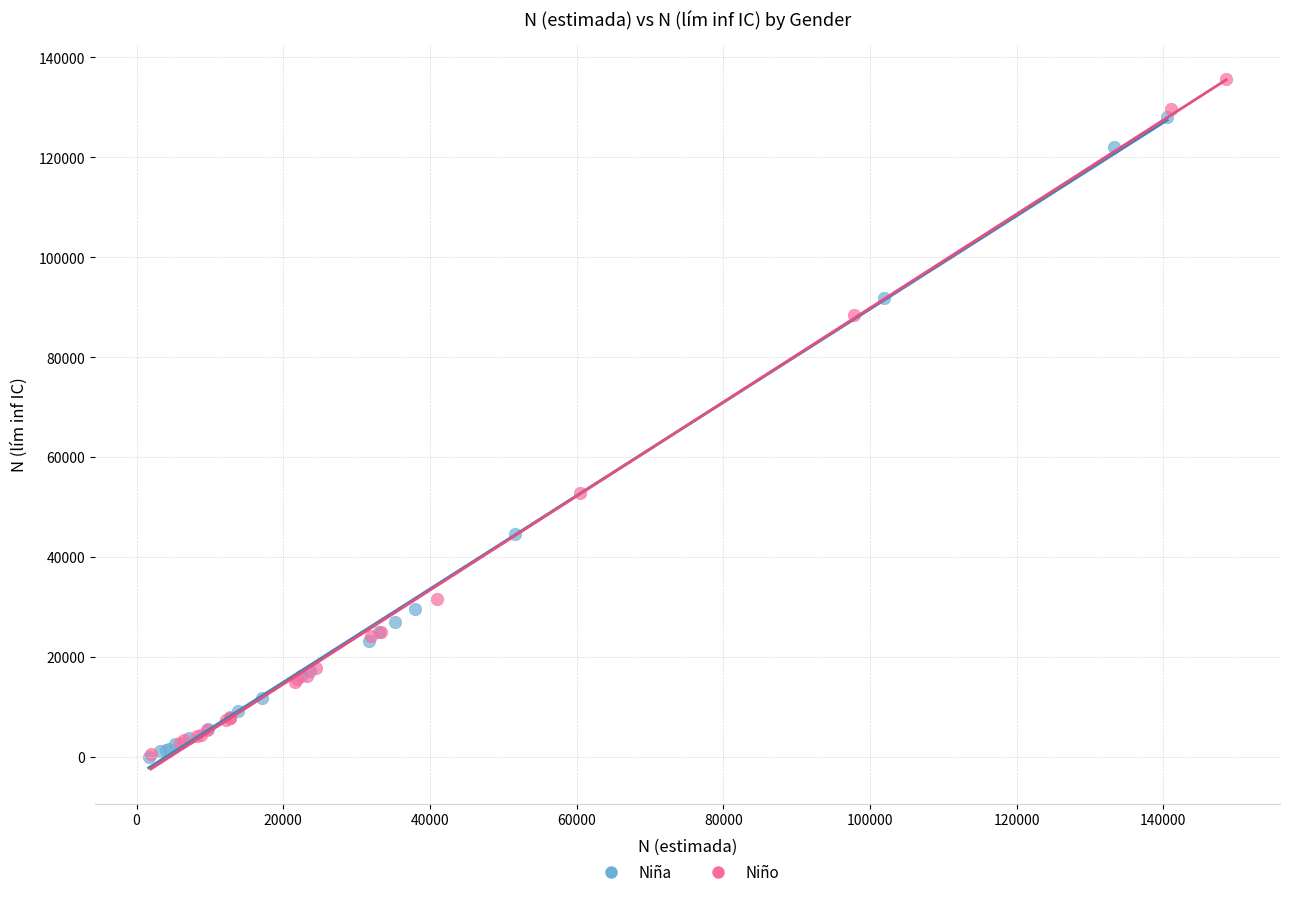

Which series has the largest Y range (max minus min)?

Niño